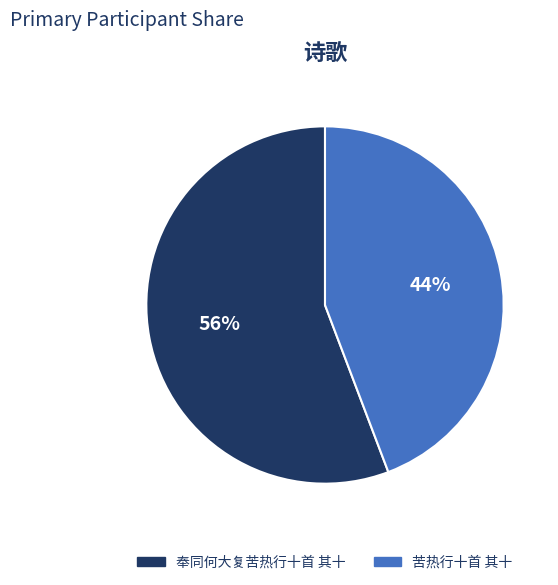

Between 苦热行十首 其十 and 奉同何大复苦热行十首 其十, which is larger?

奉同何大复苦热行十首 其十